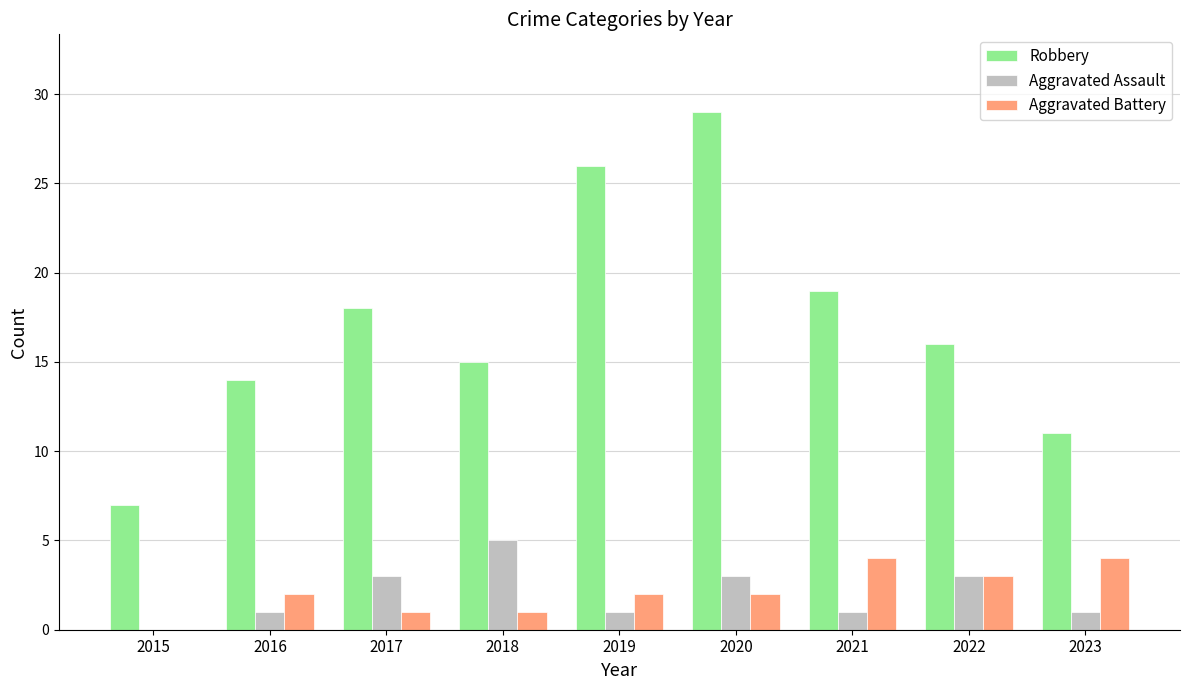

Reading left to right, what are all the values shown in this chart?

Robbery: 7	14	18	15	26	29	19	16	11
Aggravated Assault: 0	1	3	5	1	3	1	3	1
Aggravated Battery: 0	2	1	1	2	2	4	3	4